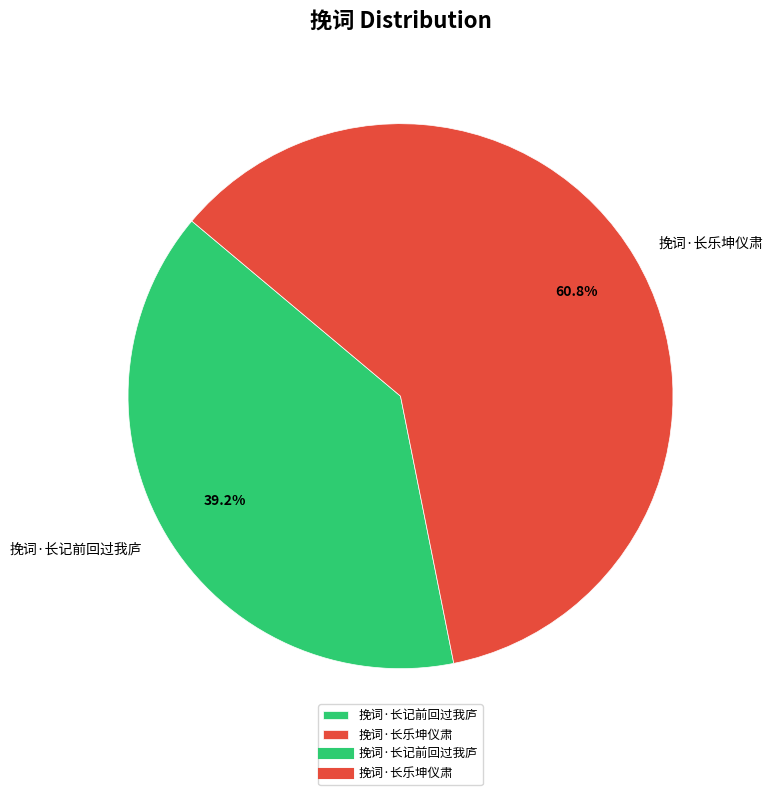

Approximately how many times larger is the value at 挽词·长记前回过我庐 compared to 挽词·长乐坤仪肃?

0.6